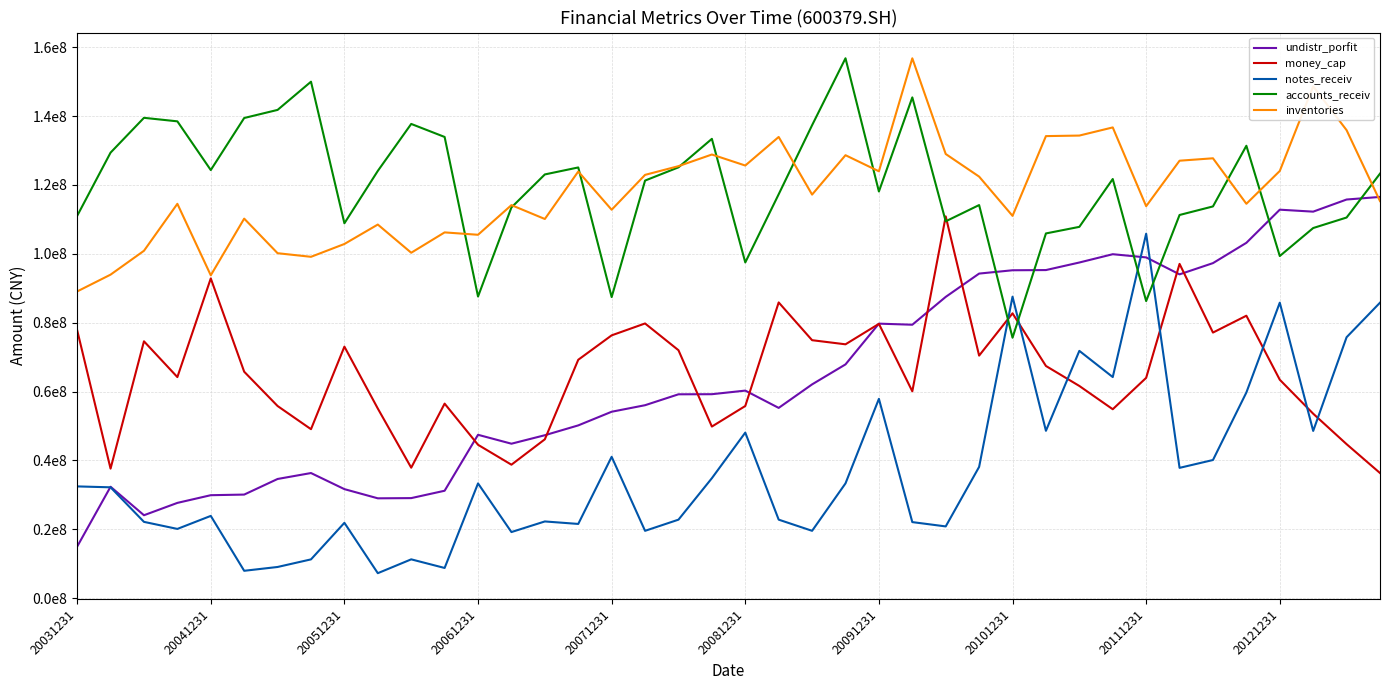

Is this an area chart (filled region under the line)?

No